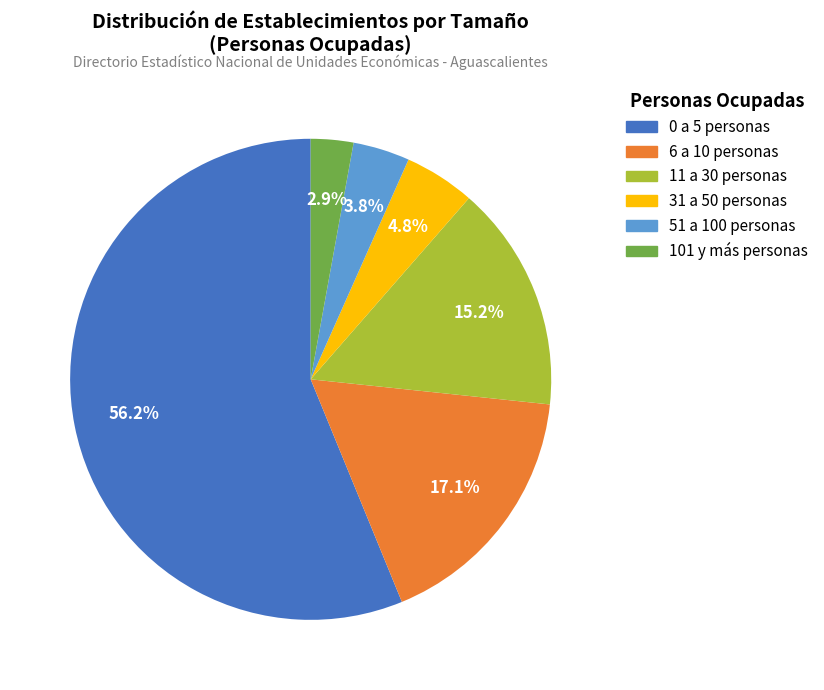

Does any single category account for the majority?

Yes